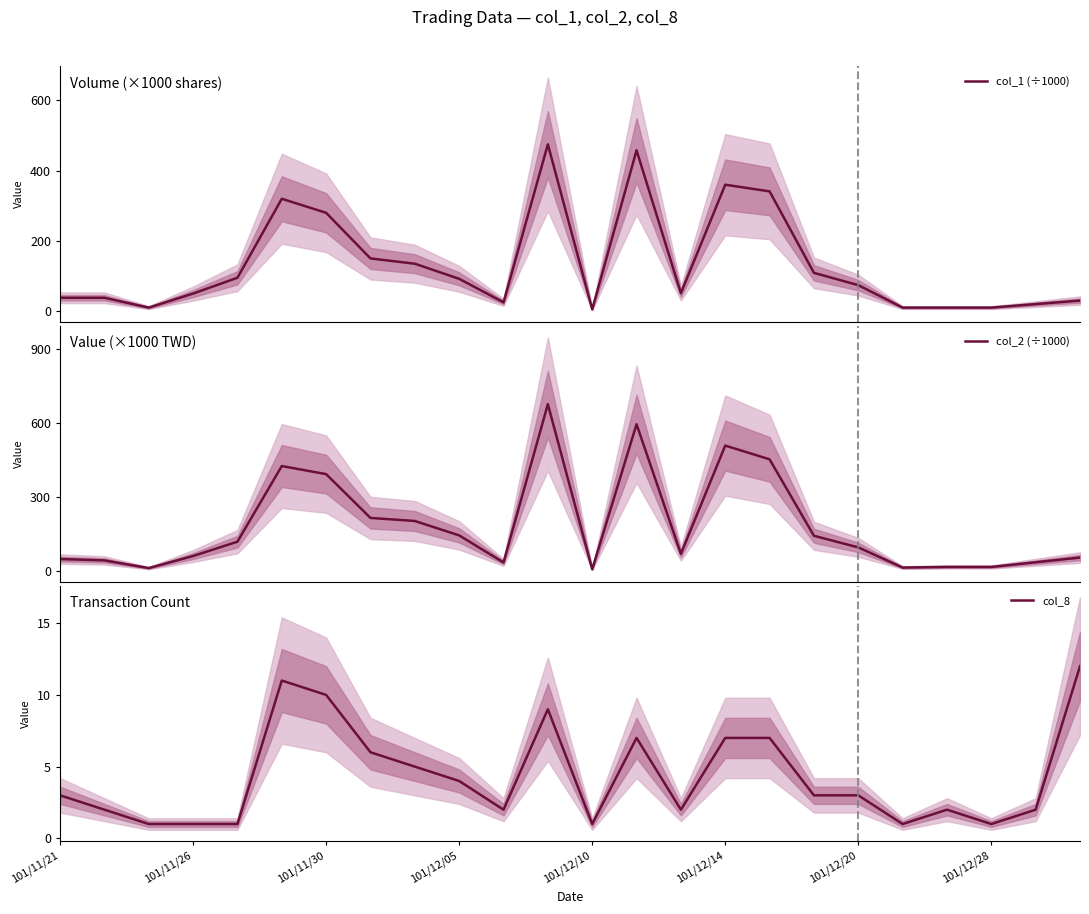

What is the maximum value for col_2 (÷1000)?

677.4